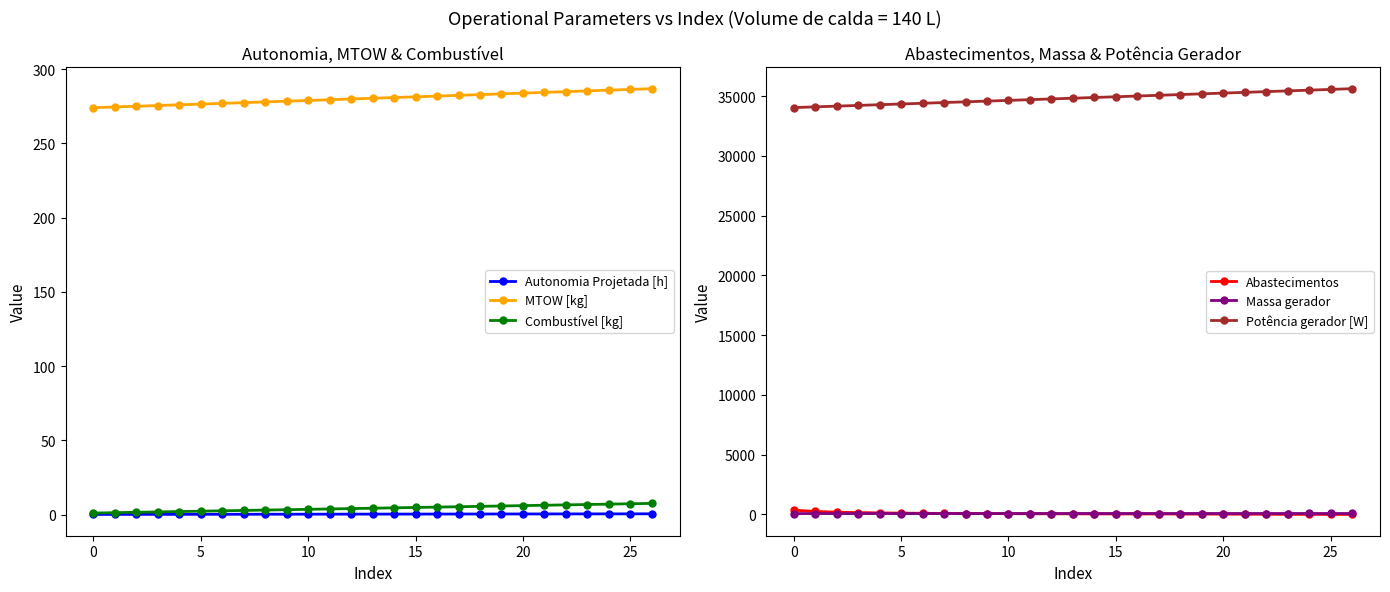

Is it true that Combustível [kg] equals 4.8 at 15?

True